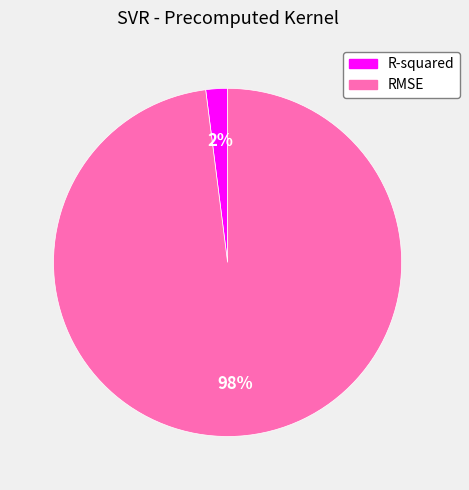

Count the number of slices in the pie.

2